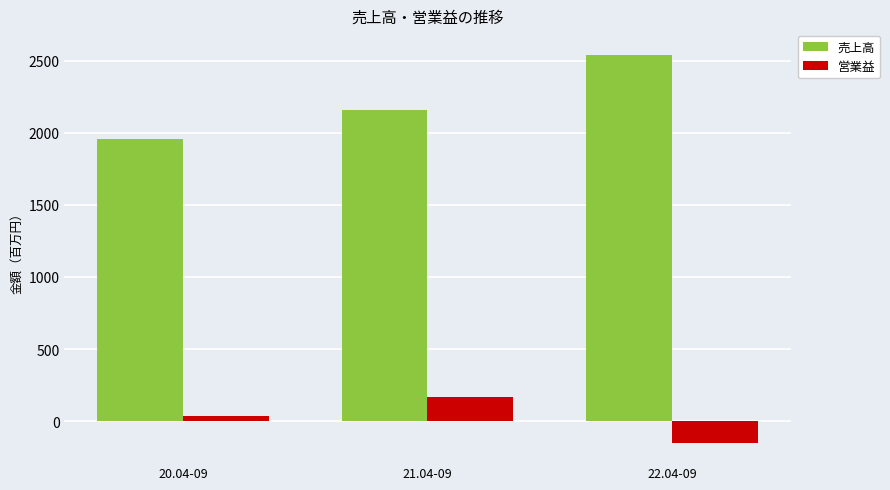

The value of 売上高 at 20.04-09 is 1954. True or false?

True